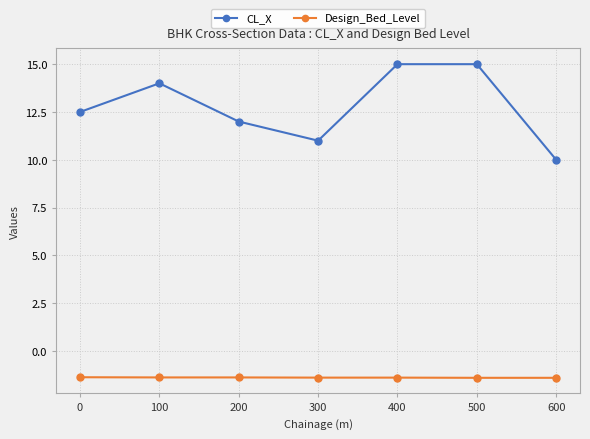

What is the spread (max minus min) of values at 200?

13.4